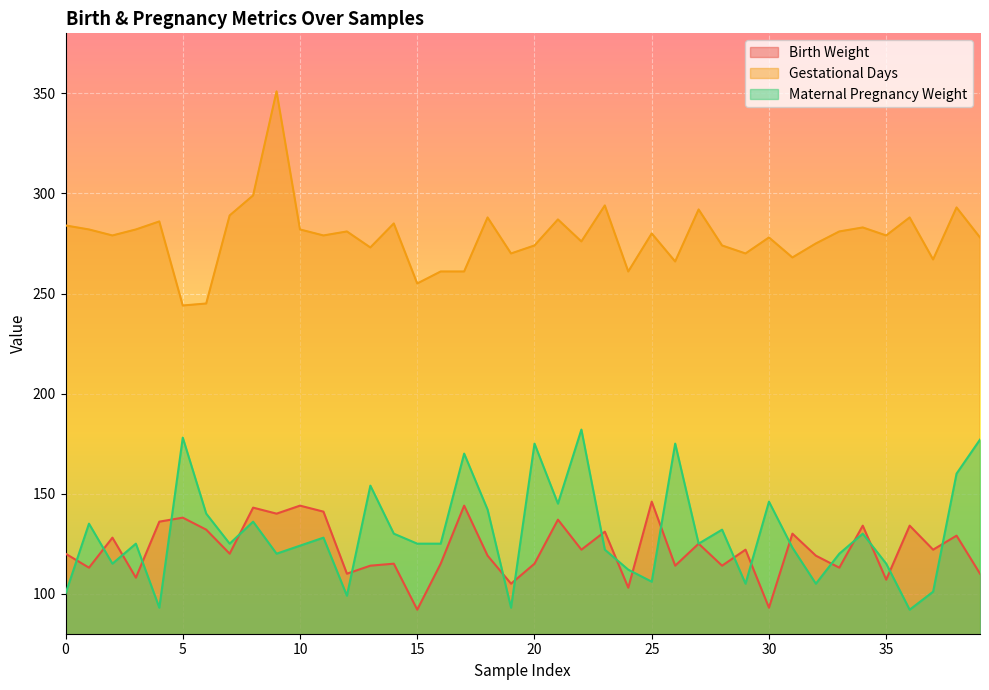

Between which two adjacent categories do Birth Weight and Maternal Pregnancy Weight first intersect?

0 and 1